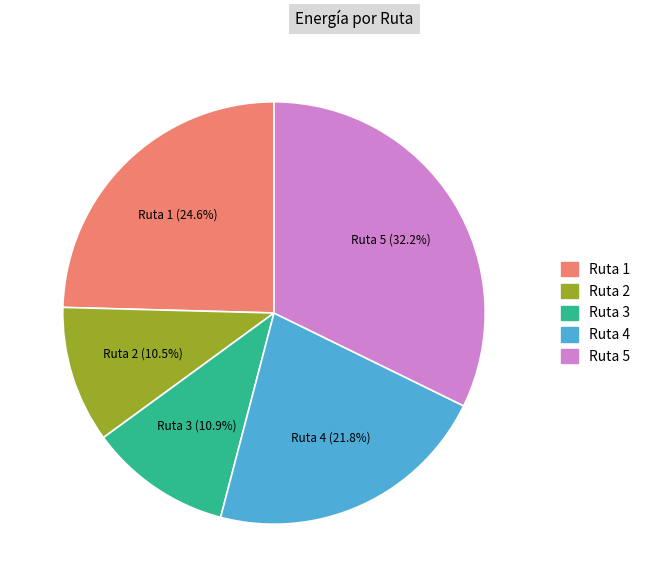

The Ruta 2 slice represents 5% of the pie. True or false?

False